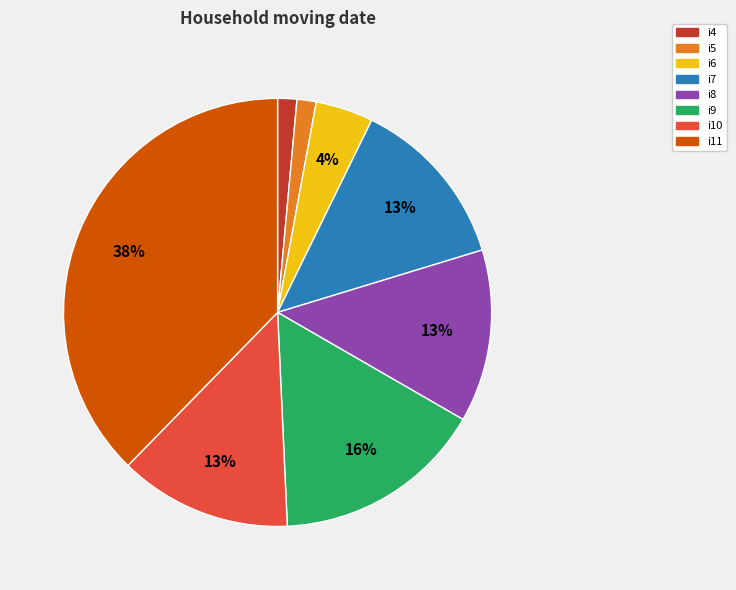

Does any single category account for the majority?

No